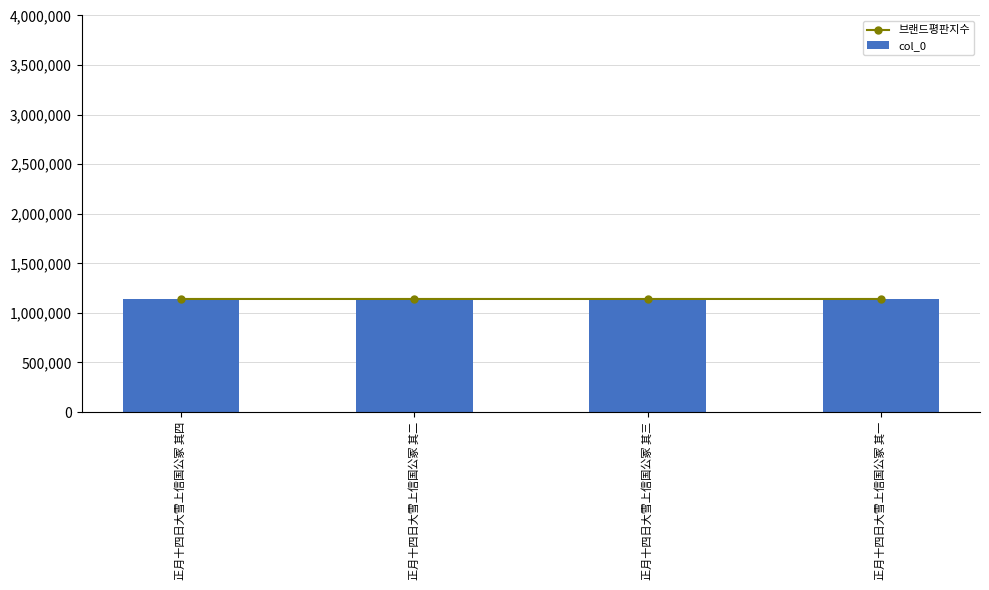

At how many categories does at least one series exceed 1140452?

2